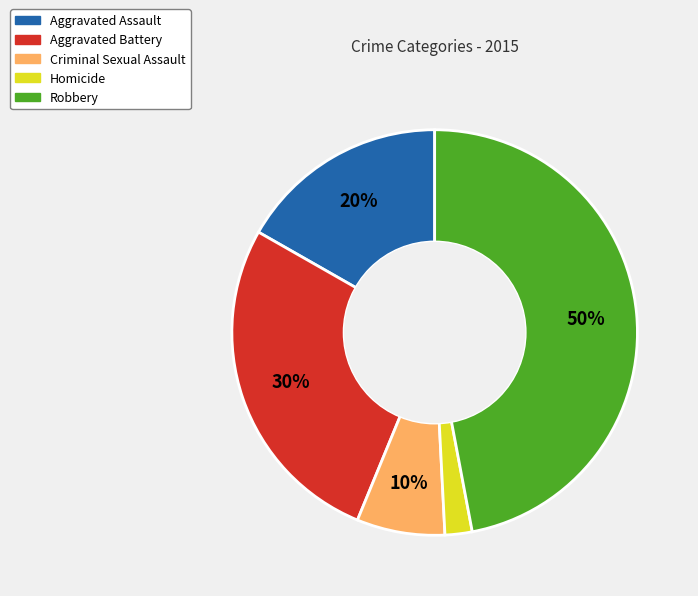

Is there a majority slice in this chart?

No